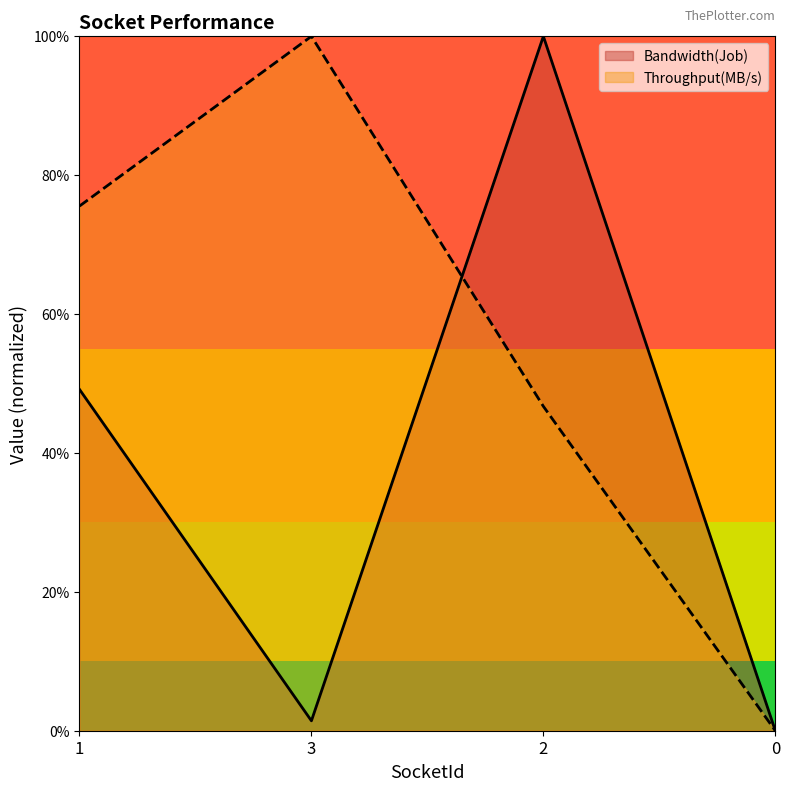

Does the chart have visible grid lines?

No